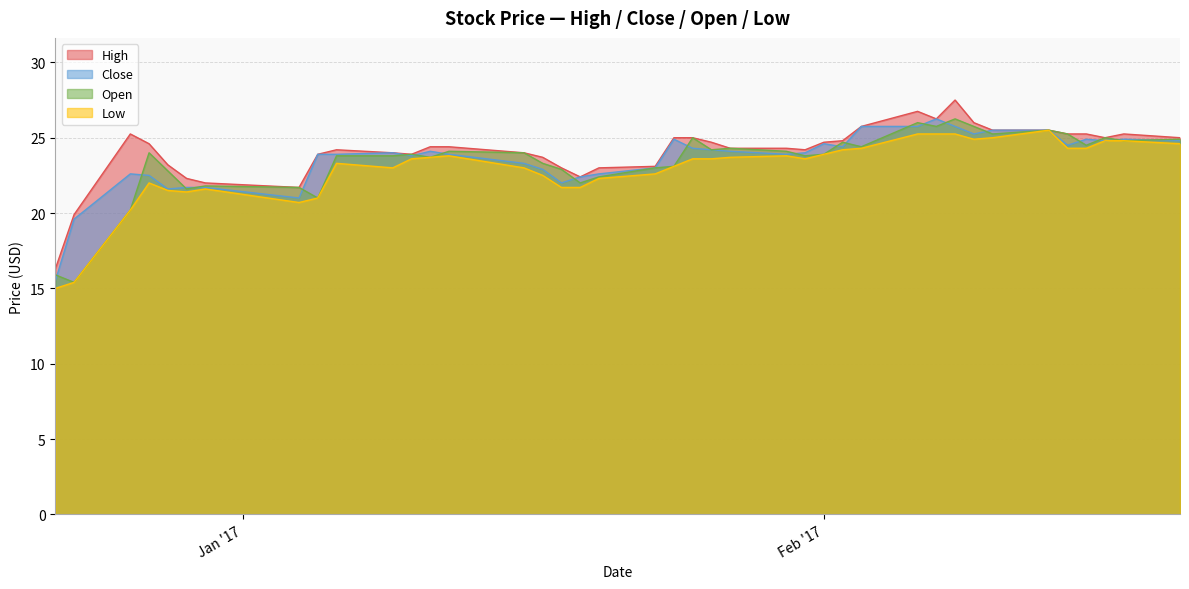

What position from the right is 2017-01-27?

17